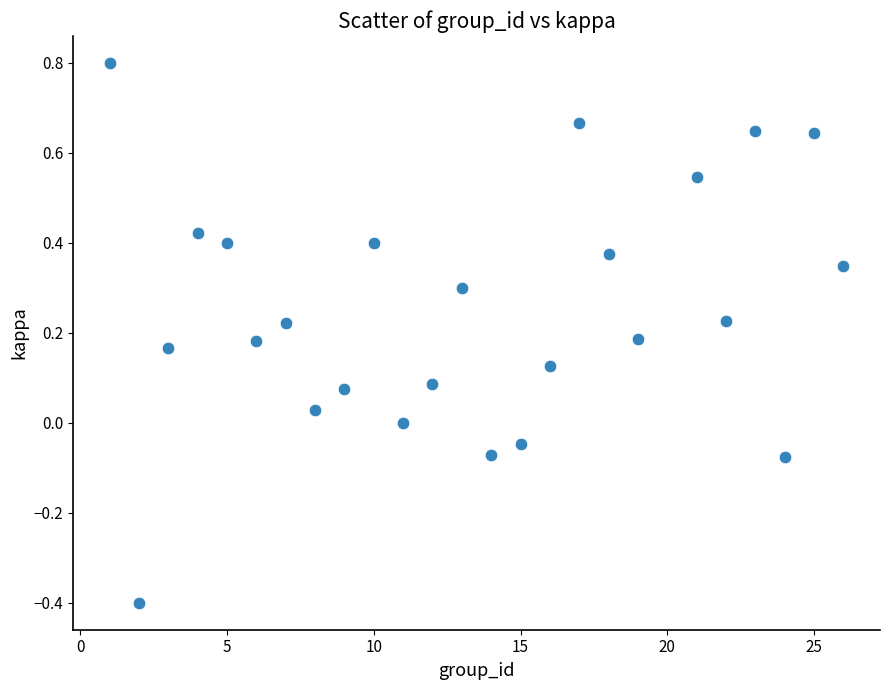

What is the range of X values (max minus min)?

25.0